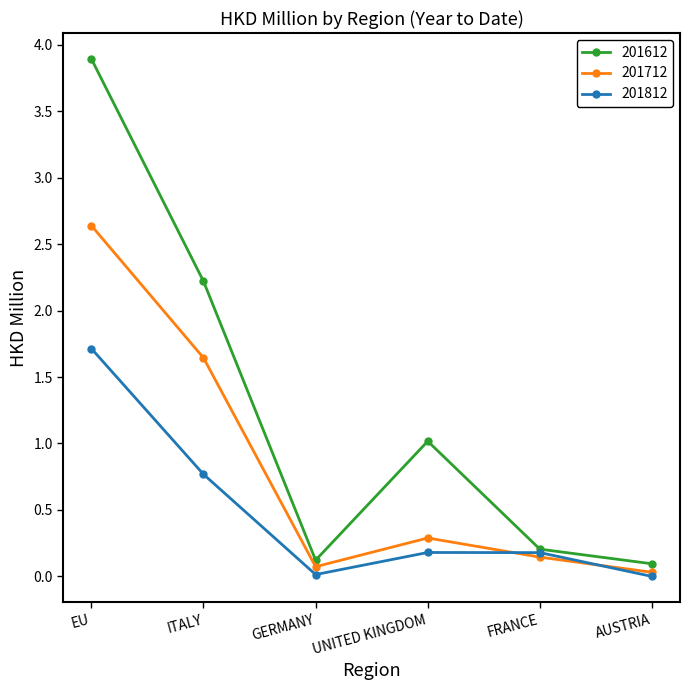

In 201812, how many points are lower than both neighbors (excluding endpoints)?

1